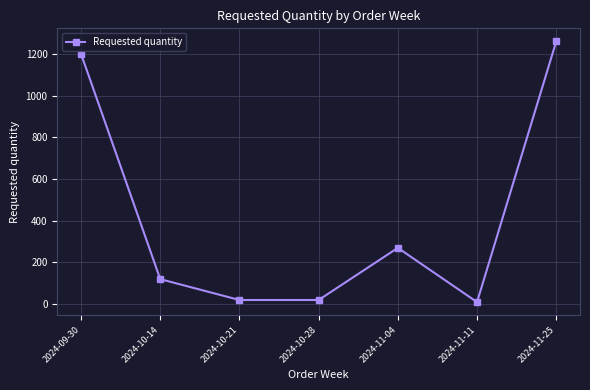

Is this an area chart (filled region under the line)?

No